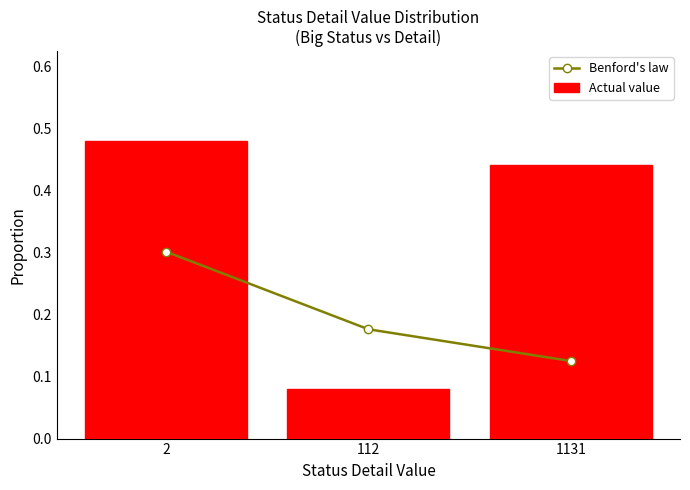

Which series has the largest range (max minus min)?

Actual value